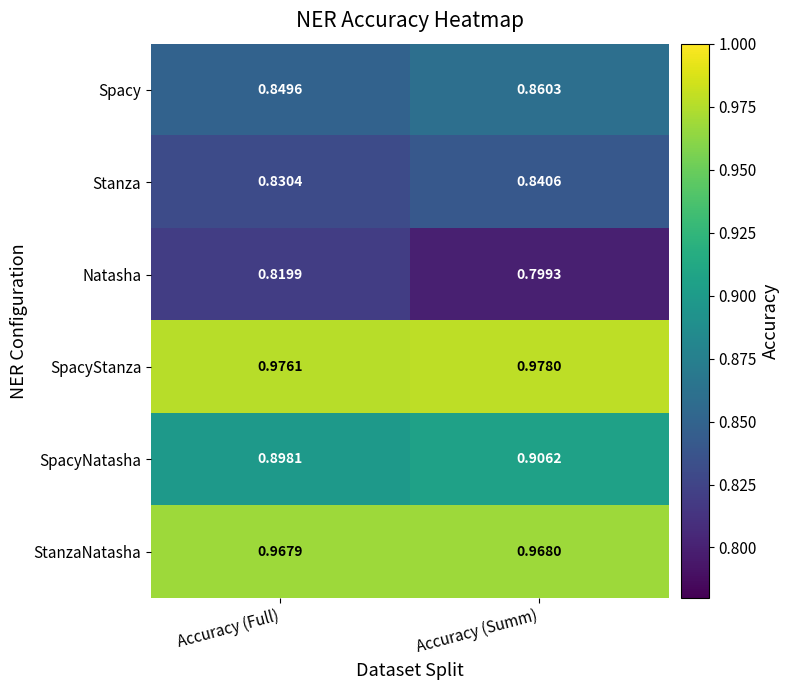

Which series has the largest total across all categories?

SpacyStanza